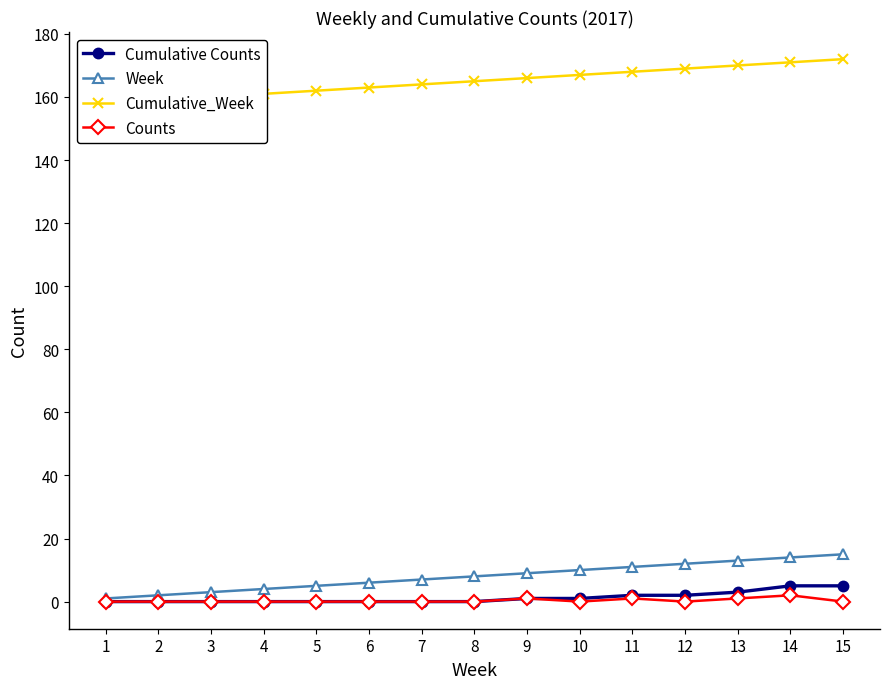

At which label is Counts closest to 1?

9